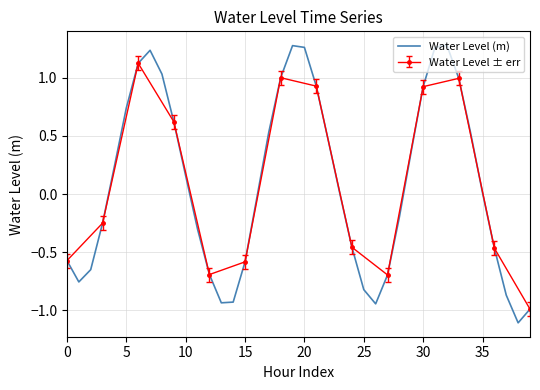

What is the lowest value of the Water Level (m) series?

-1.1